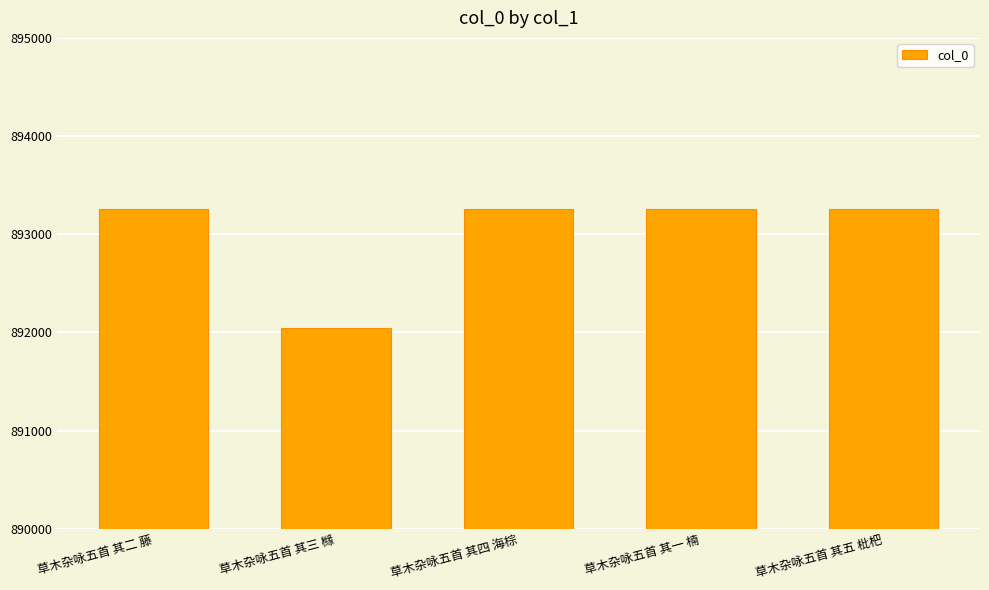

True or false: the data shows 603797 at 草木杂咏五首 其四 海棕.

False